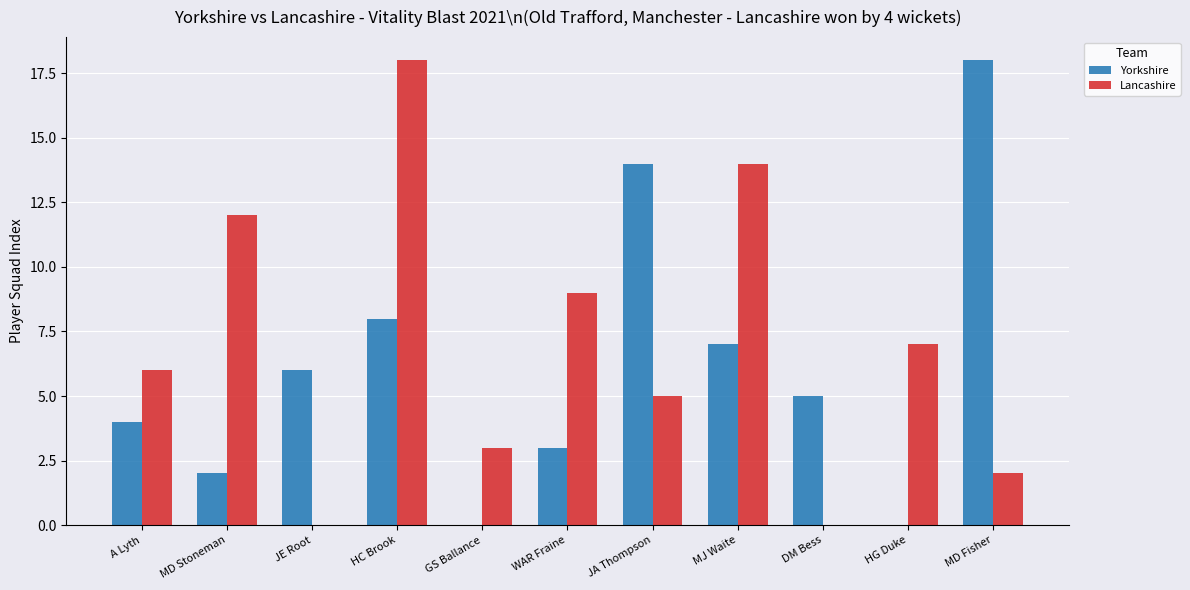

Reading right to left, extract all data points from this chart.

Yorkshire: MD Fisher=18	HG Duke=0	DM Bess=5	MJ Waite=7	JA Thompson=14	WAR Fraine=3	GS Ballance=0	HC Brook=8	JE Root=6	MD Stoneman=2	A Lyth=4
Lancashire: MD Fisher=2	HG Duke=7	DM Bess=0	MJ Waite=14	JA Thompson=5	WAR Fraine=9	GS Ballance=3	HC Brook=18	JE Root=0	MD Stoneman=12	A Lyth=6